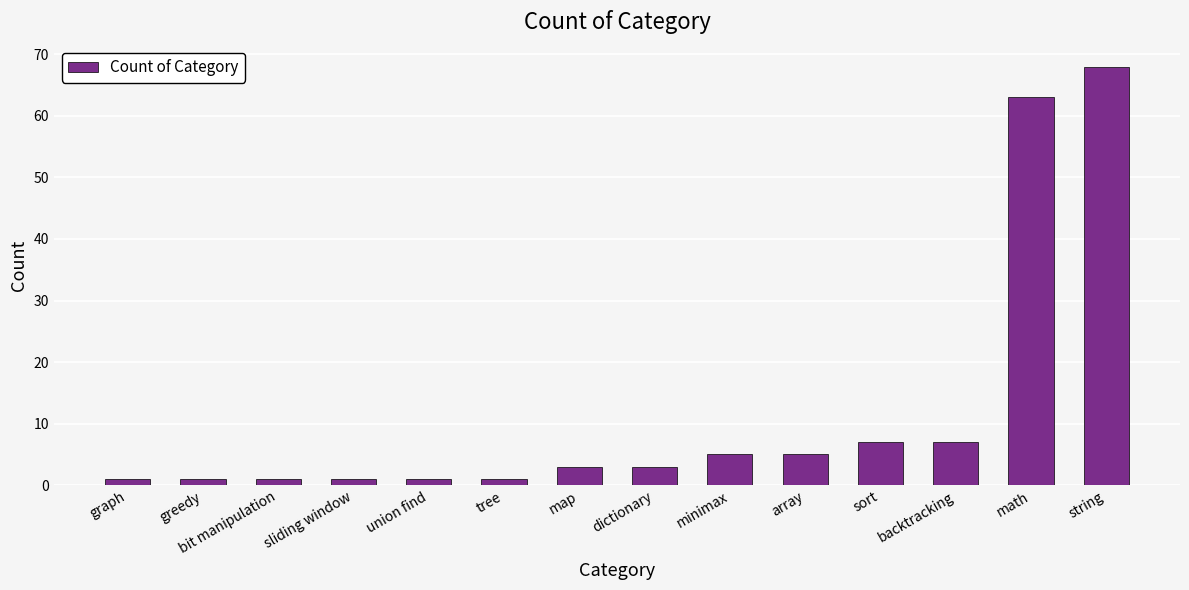

Are the bars grouped side by side (vs. stacked)?

No